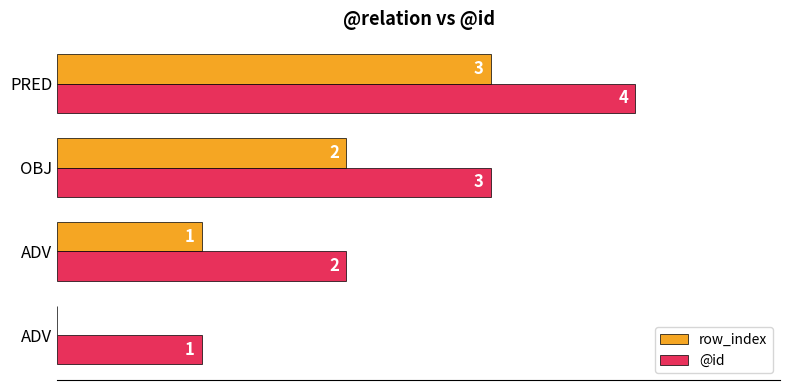

What is the value of the @id bar at the 1st from the left?

1